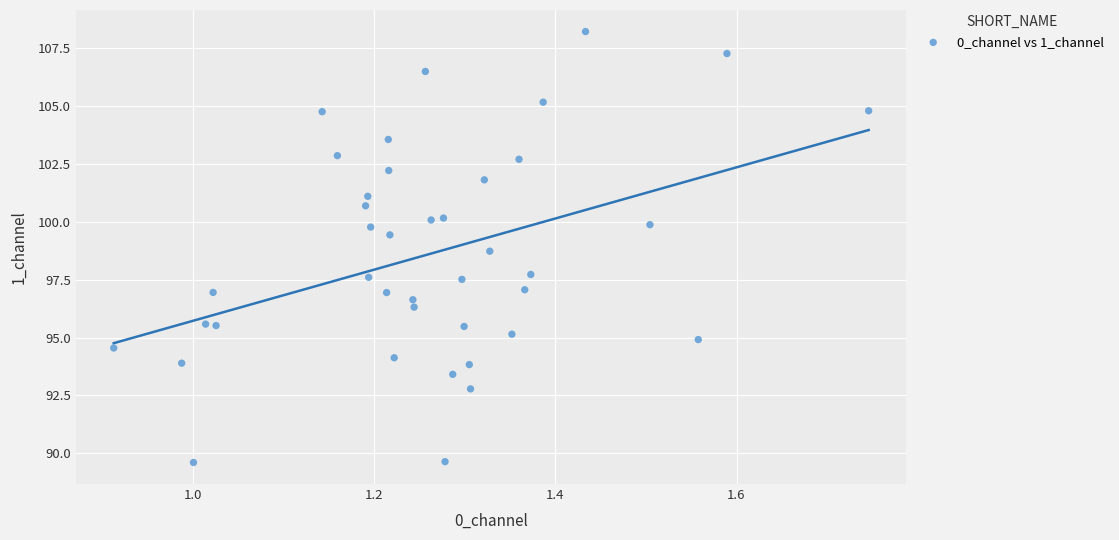

What is the range of X values (max minus min)?

0.8